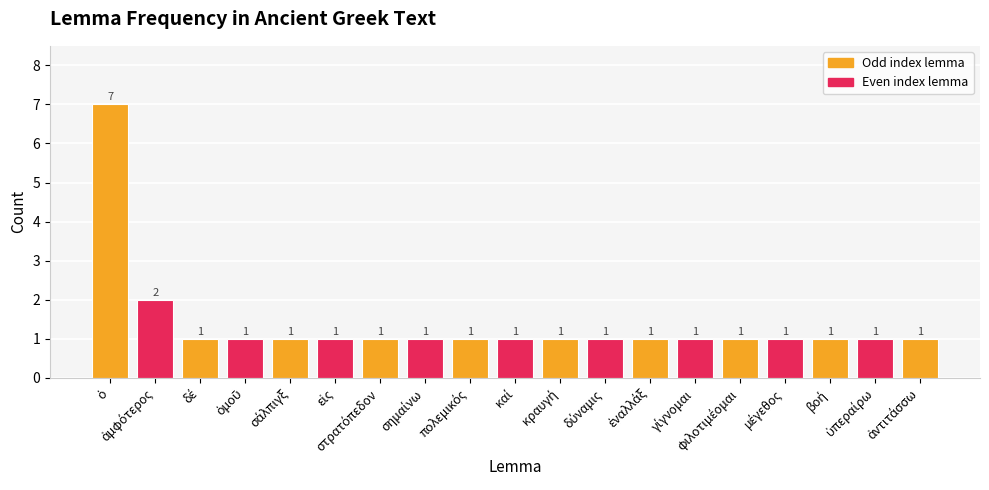

What is the value of the 15th bar from the left?

1